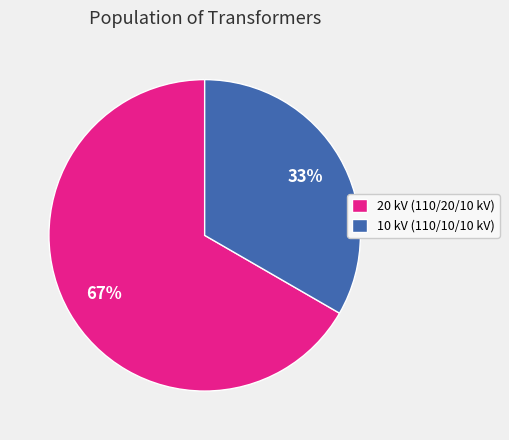

To the nearest percent, what is the combined percentage of 20 kV (110/20/10 kV) and 10 kV (110/10/10 kV)?

100%